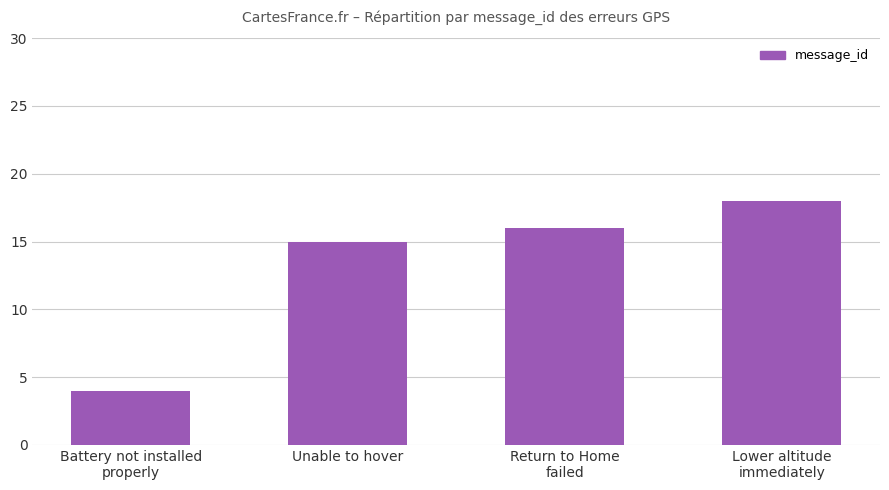

What is the sum of all values?

53